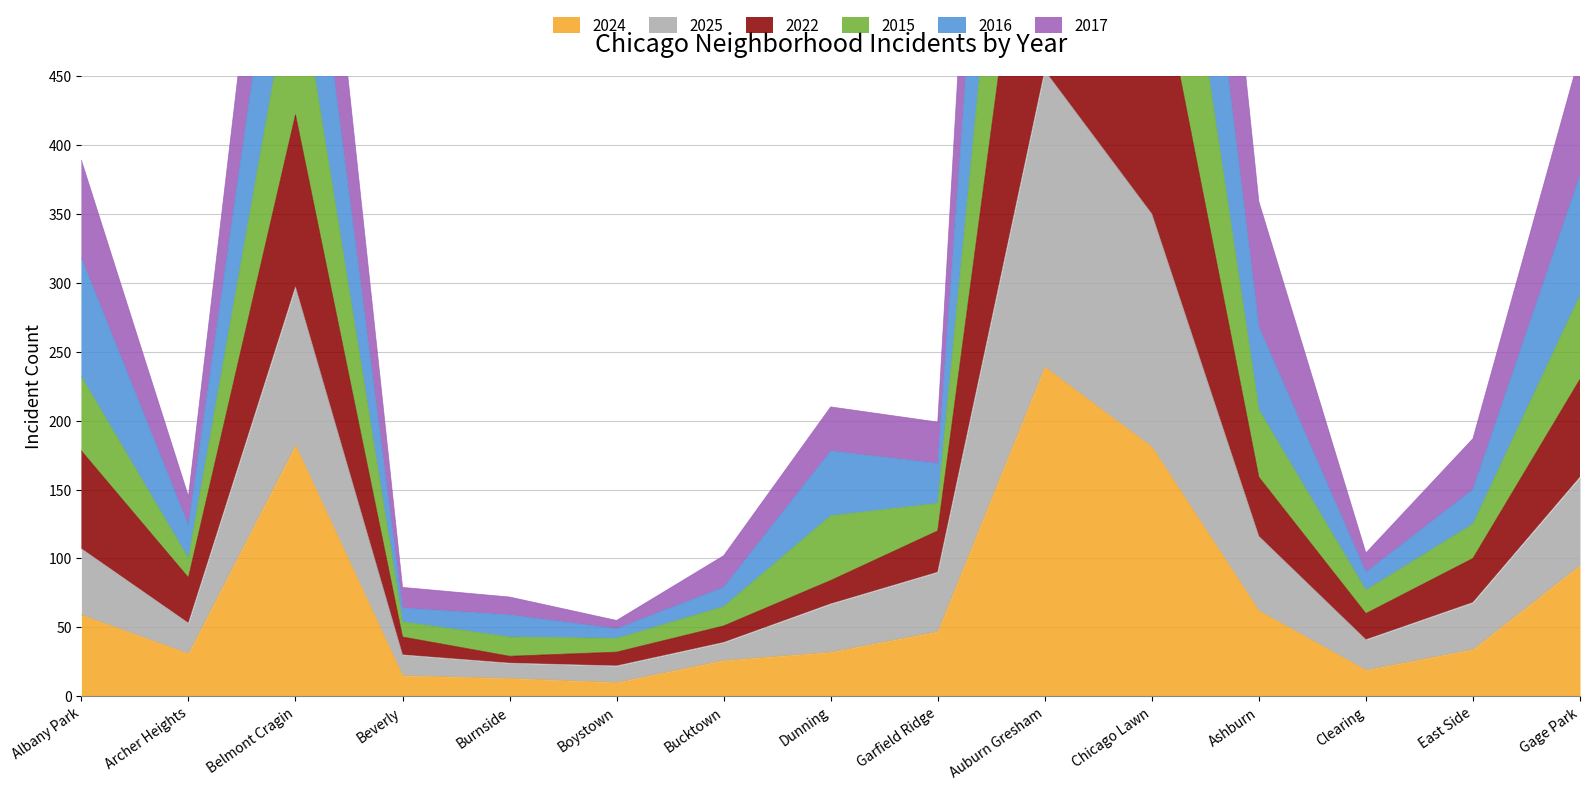

What is the maximum value for 2024?

239